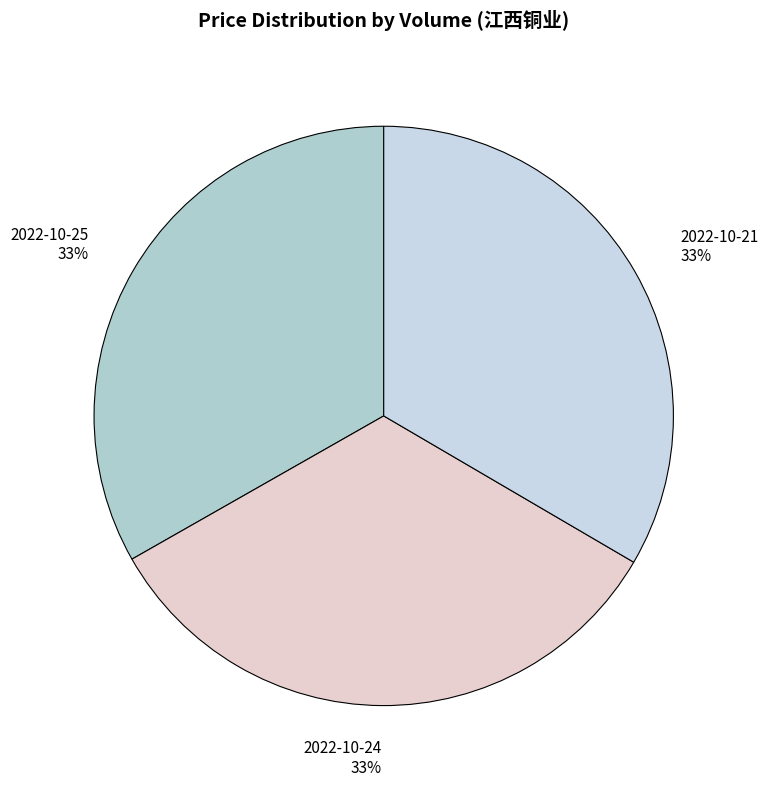

How many slices are in this pie chart?

3